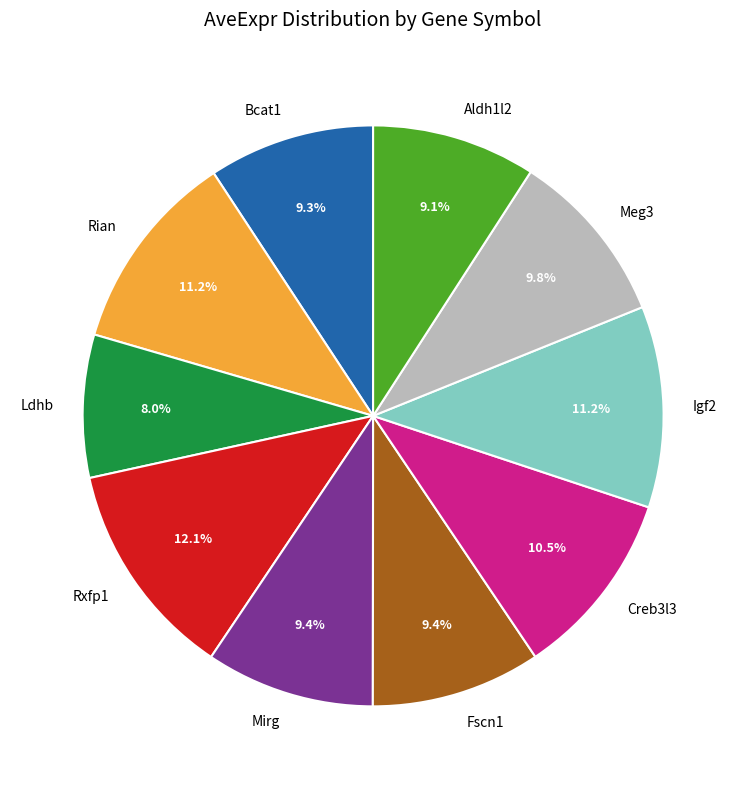

To the nearest percent, what is the average slice percentage?

10%